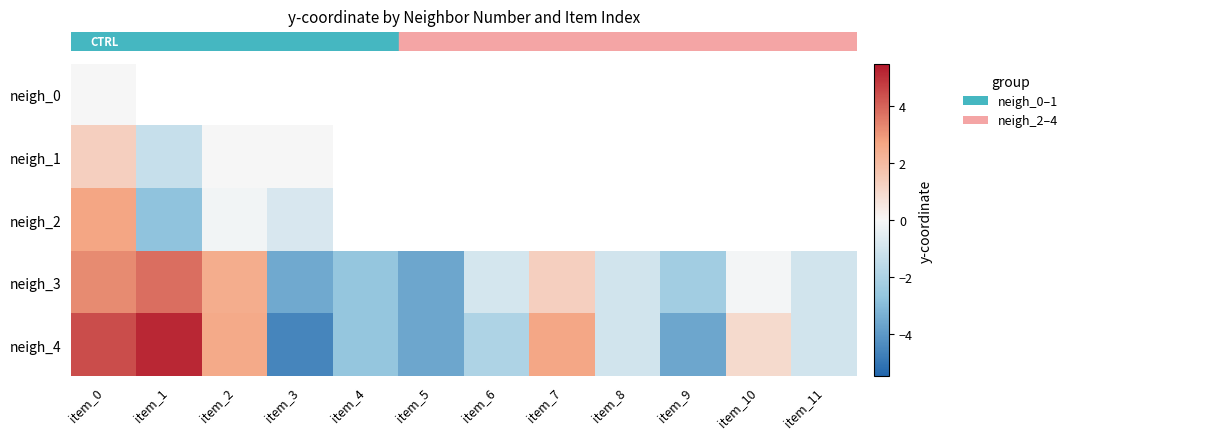

Count the number of categories in the chart.

12